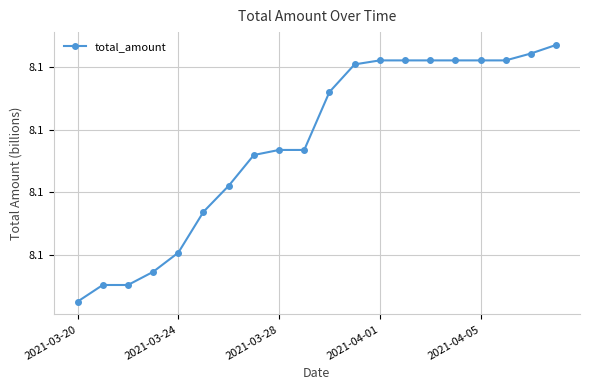

Is this an area chart (filled region under the line)?

No